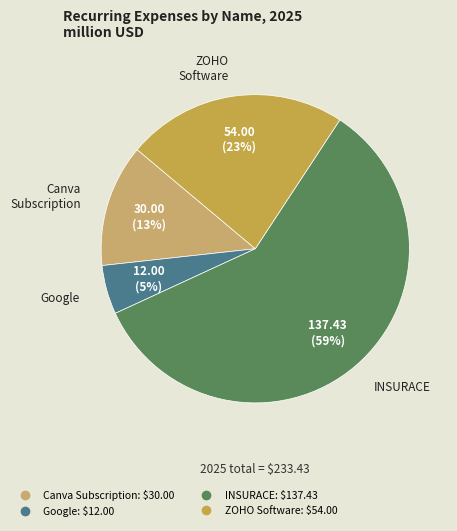

Do ZOHO Software and Google together represent more than half of the pie?

No